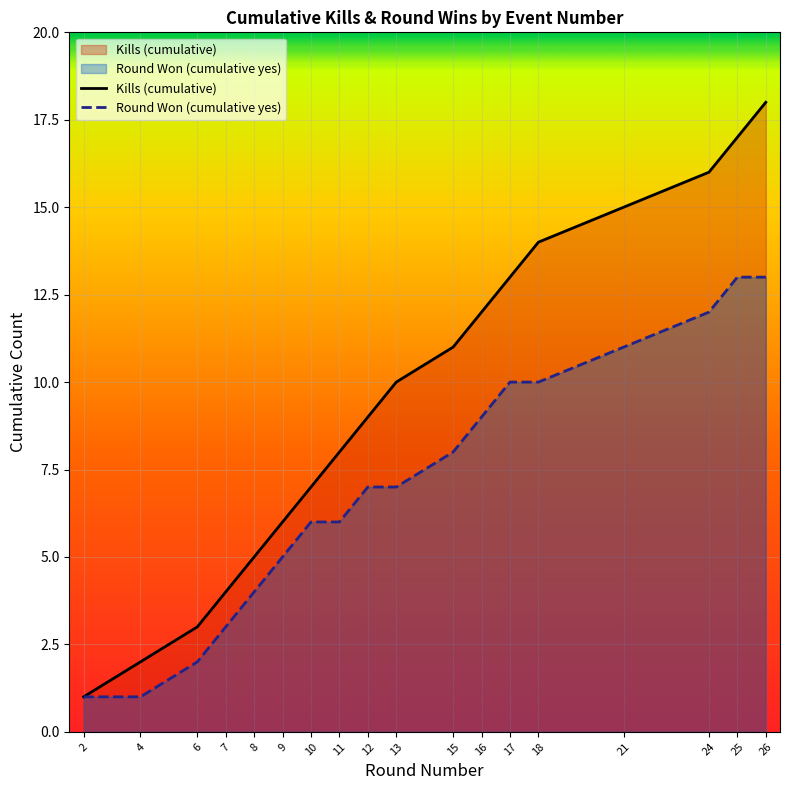

True or false: Round Won (cumulative yes) and Kills (cumulative) cross at least once.

False